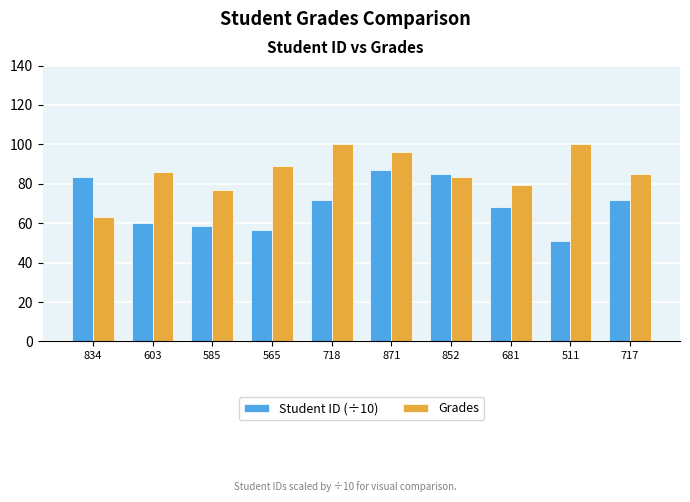

What is the difference between the second highest and minimum values in the Student ID (÷10) series?

34.1